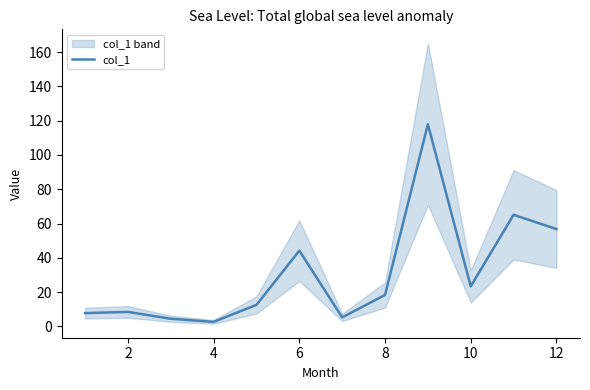

True or false: there are more than 1 points higher than both neighbors.

True